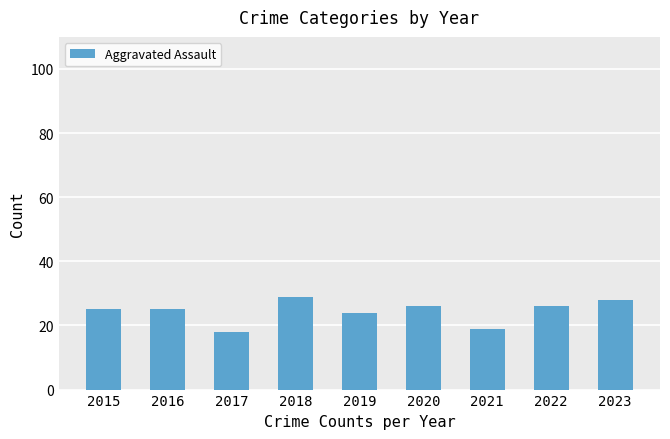

What is the difference between the maximum and second lowest values?

10